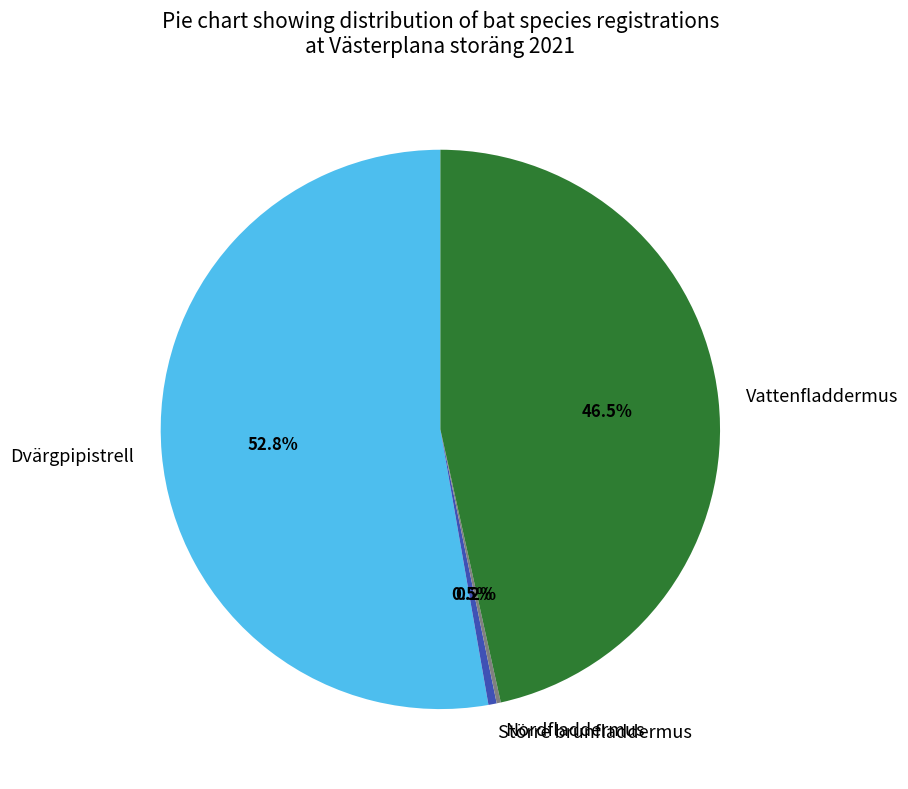

Which slice represents more than half of the pie?

Dvärgpipistrell